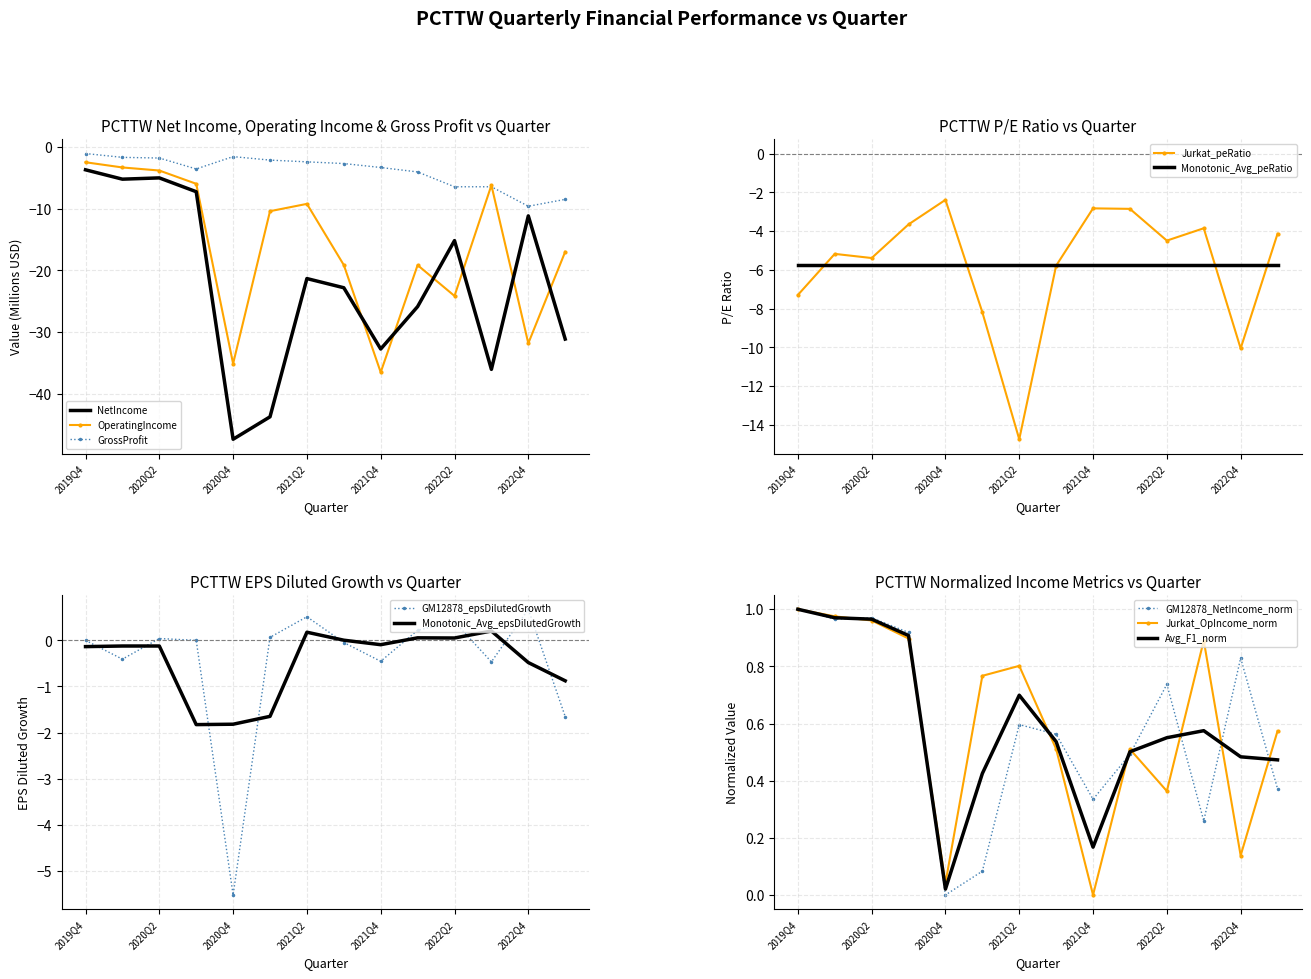

At which label does OperatingIncome reach its minimum?

2021Q4